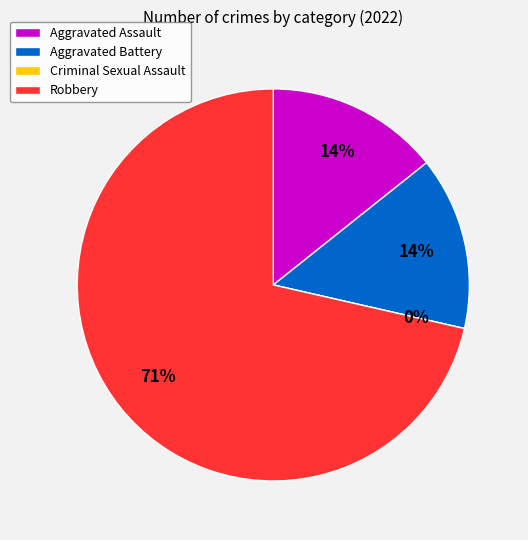

Which slice represents more than half of the pie?

Robbery